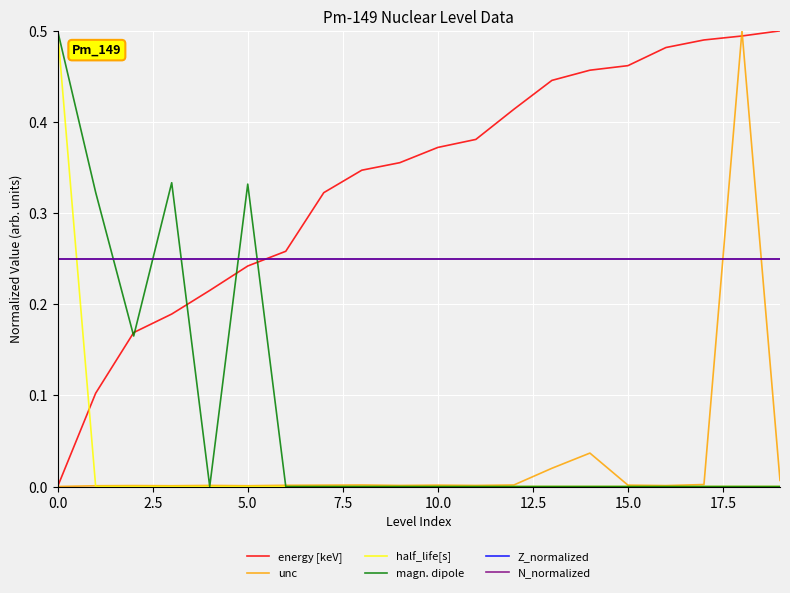

Does the chart have visible grid lines?

Yes